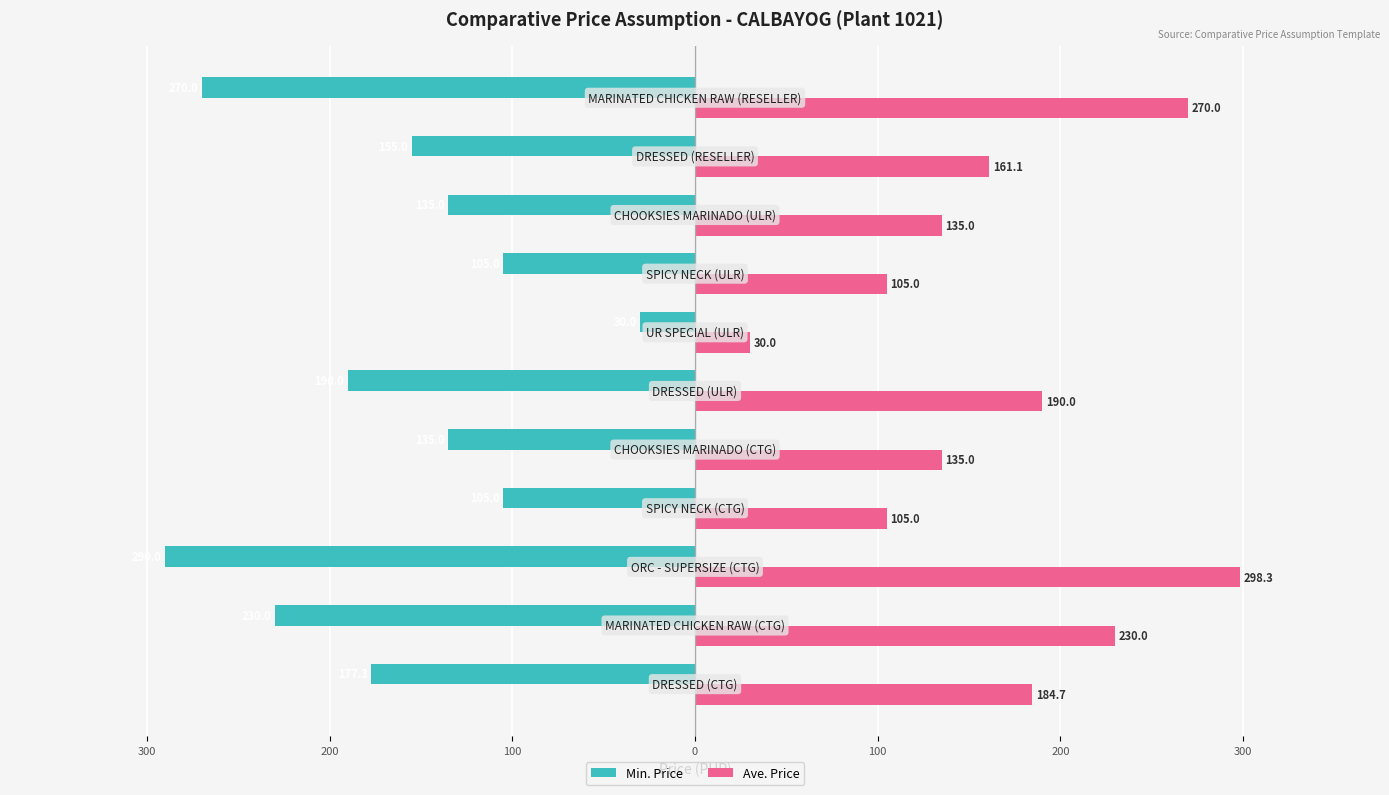

What are all the series names shown in the legend?

Min. Price, Ave. Price